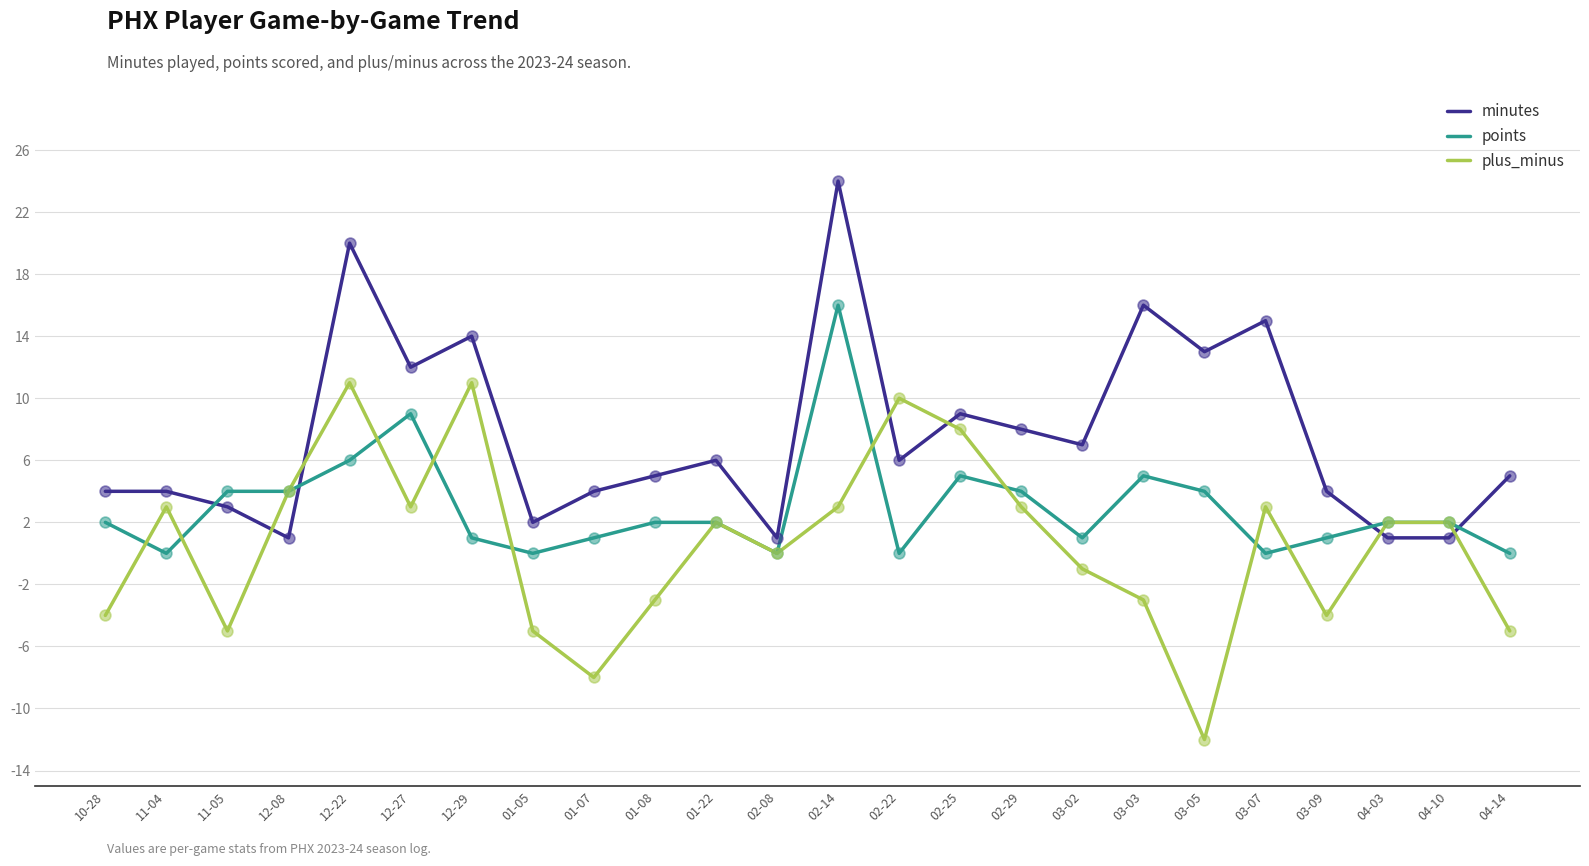

Is the value of plus_minus at 03-09 greater than the value of points at 02-08?

No